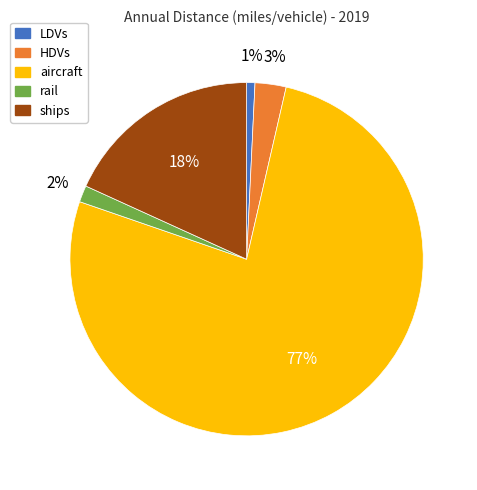

To the nearest percent, what is the average slice percentage?

20%